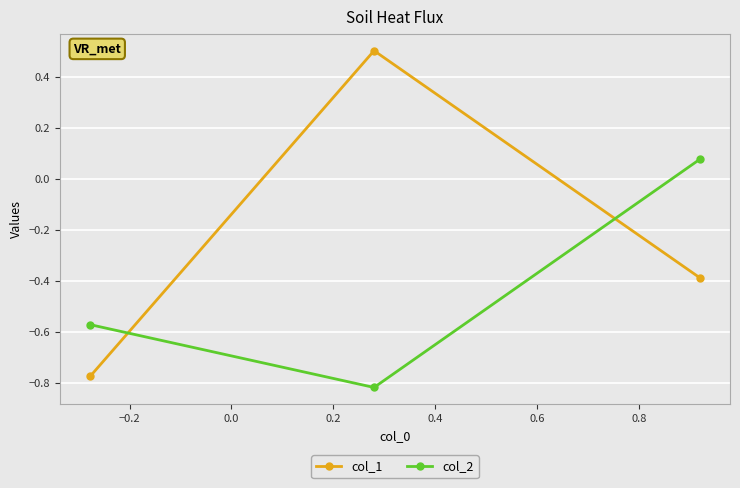

Rank the series by their average value, from lowest to highest.

col_2, col_1